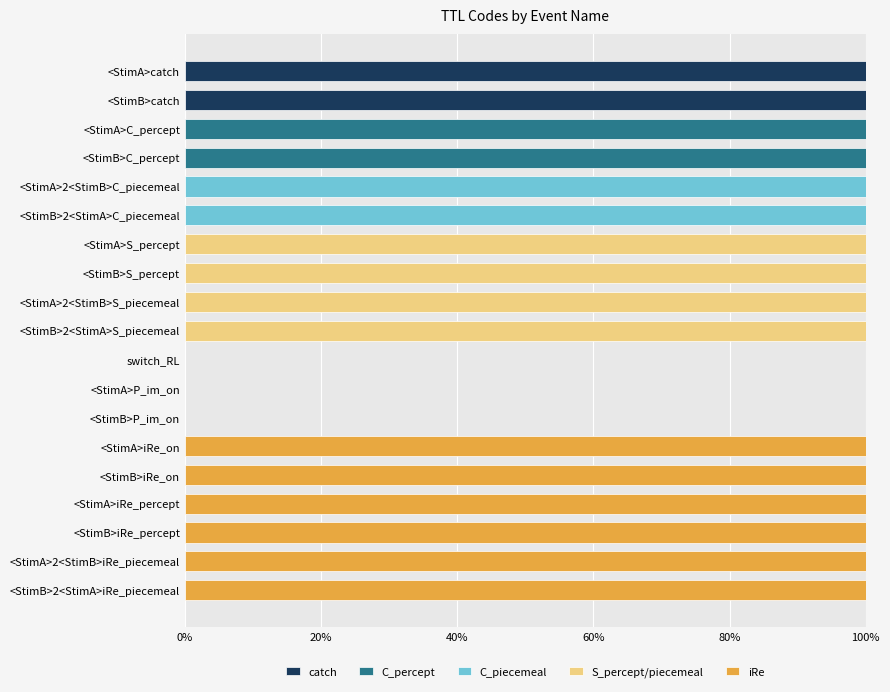

What is the approximate value of catch at <StimB>catch?

100